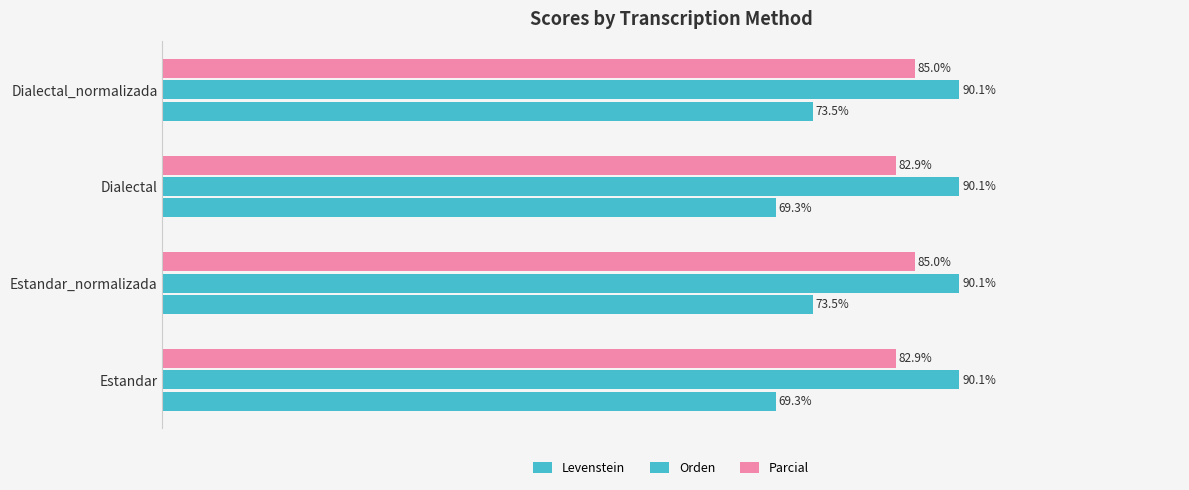

What is the average value of the Levenstein series?

71.4